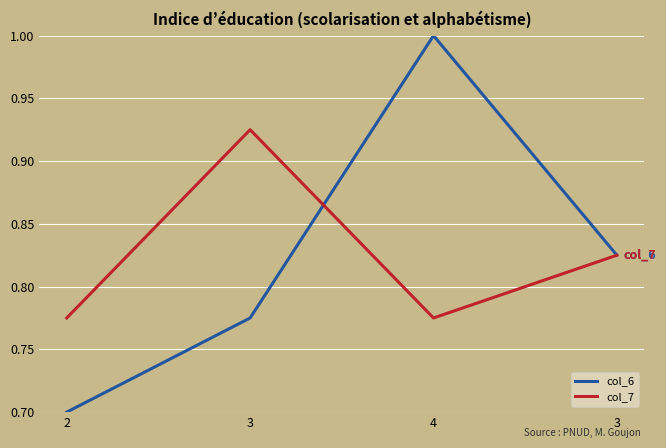

How many lines are shown in the chart?

2